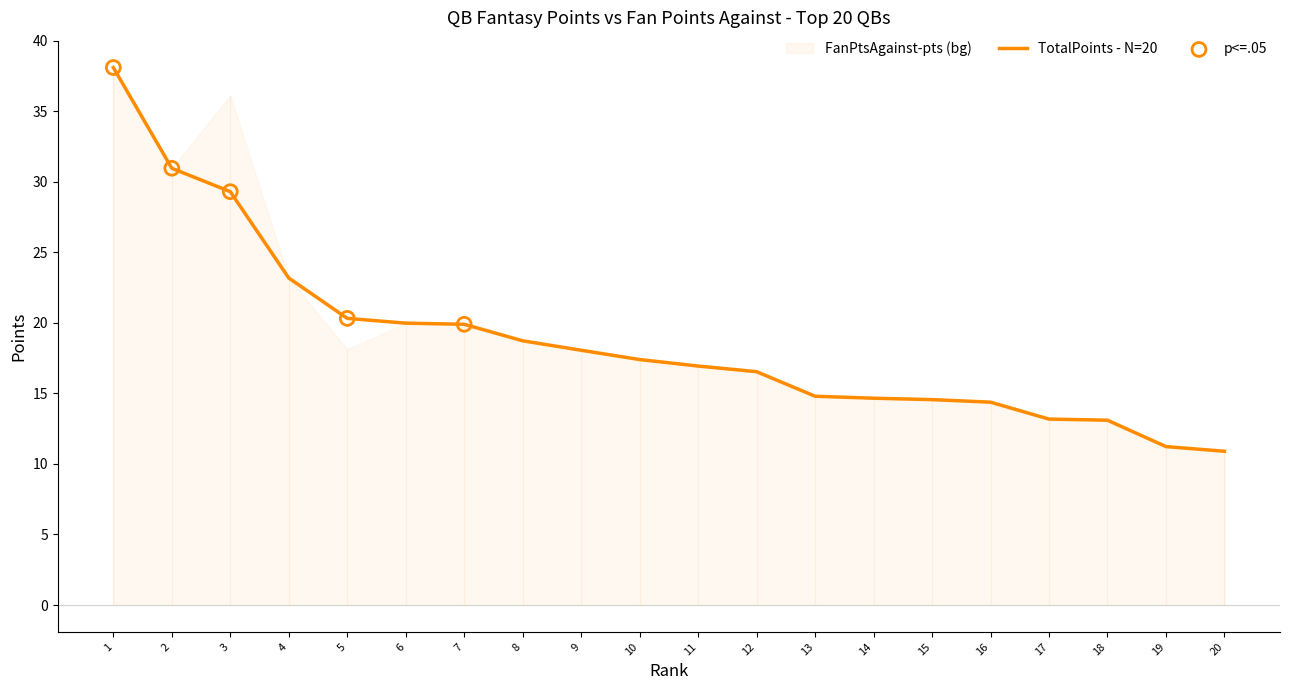

True or false: TotalPoints - N=20 has a value of 18.7 at 8.

True